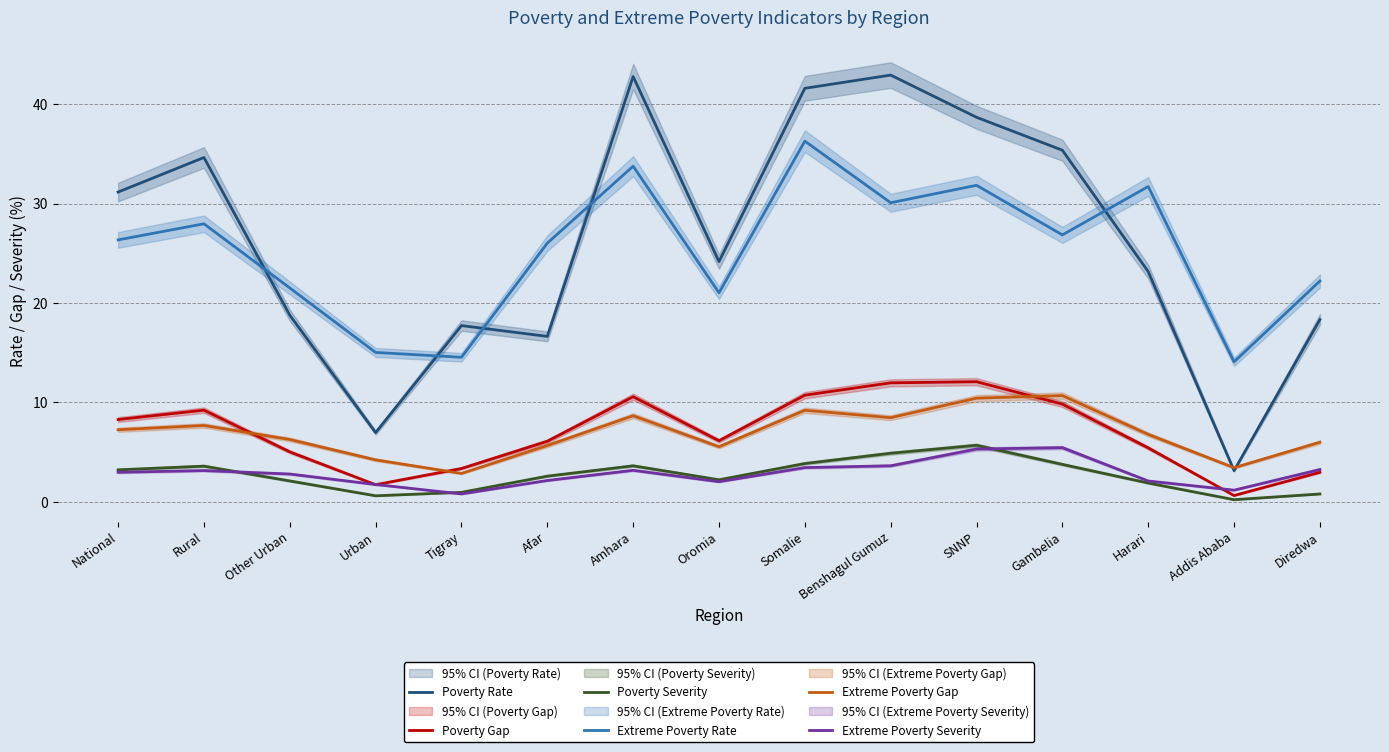

What is the value of the Poverty Rate point at the 3rd from the left?

18.8